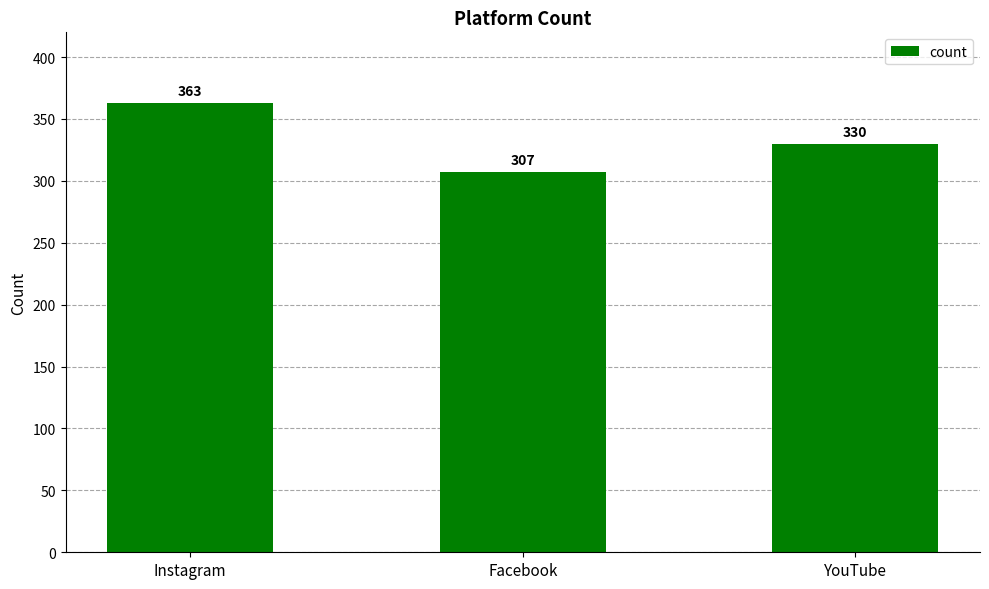

The value at YouTube is 330. True or false?

True